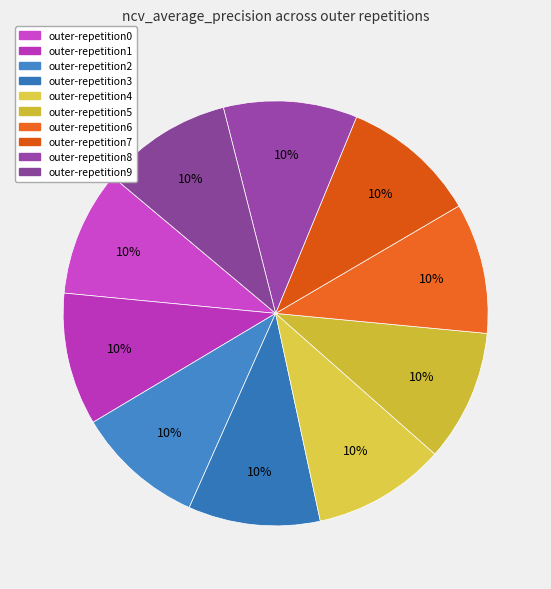

To the nearest percent, what percentage of the pie is outer-repetition0?

10%